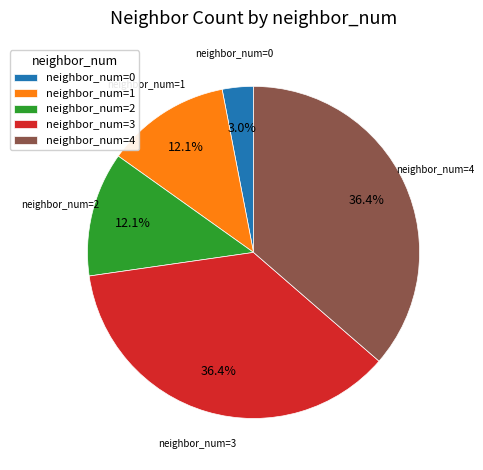

Count the number of slices in the pie.

5